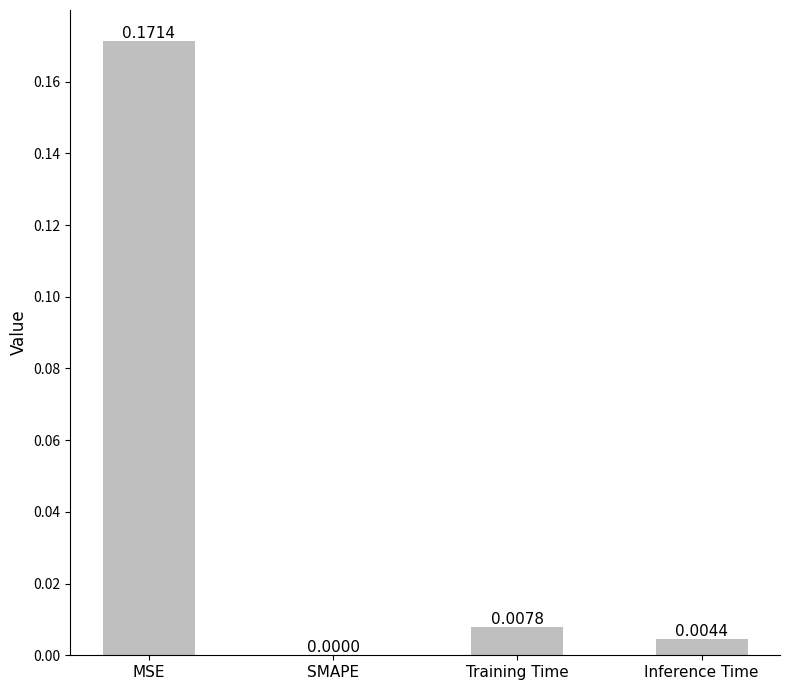

Where is the data nearest to the value 0?

SMAPE